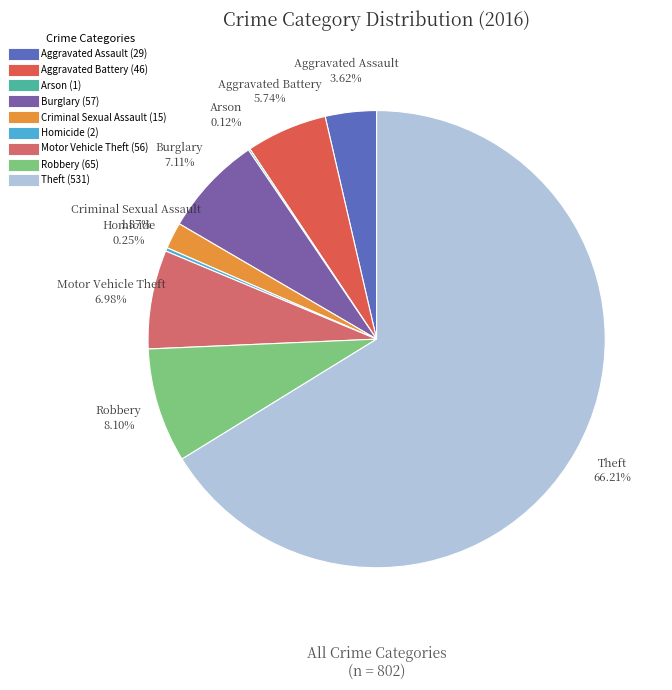

Which category accounts for the majority?

Theft